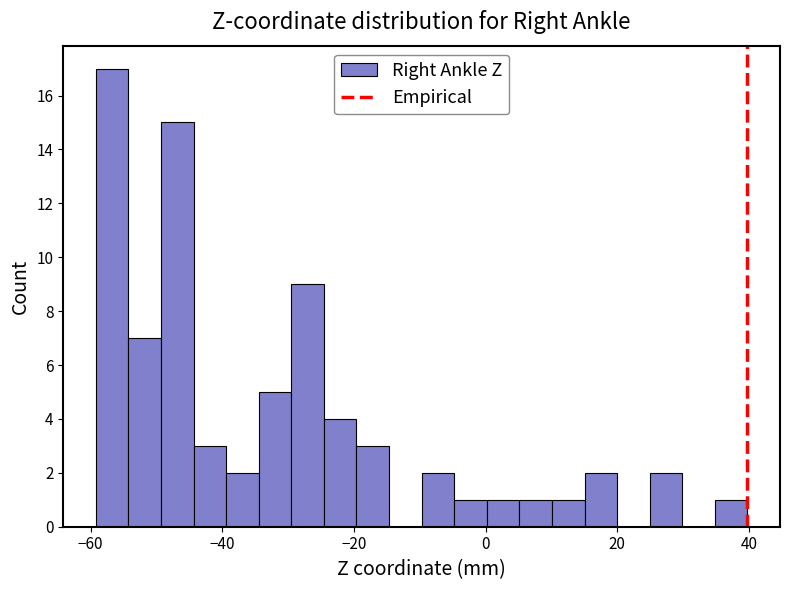

Read against the x-axis, roughly where is the centre of the tallest bar?

-56